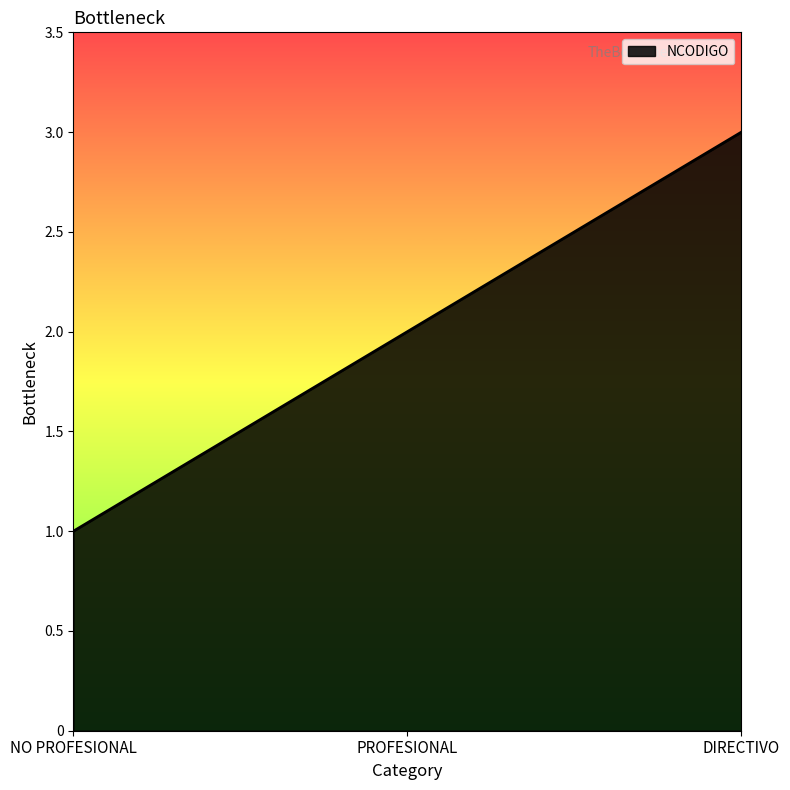

Which has a higher value, PROFESIONAL or DIRECTIVO?

DIRECTIVO